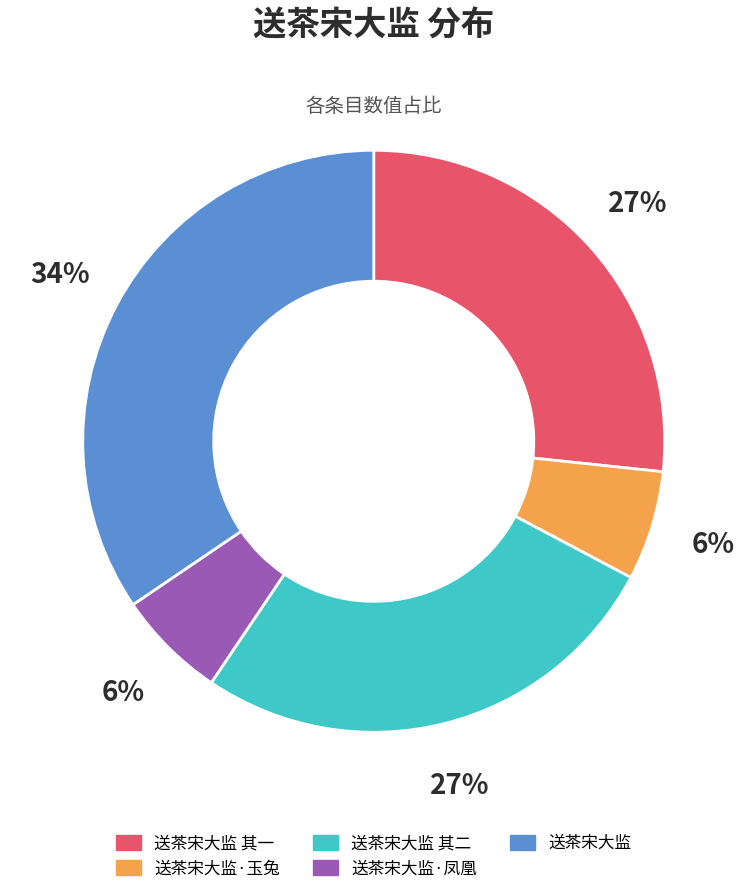

Which has a higher value, 送茶宋大监 其二 or 送茶宋大监·玉兔?

送茶宋大监 其二